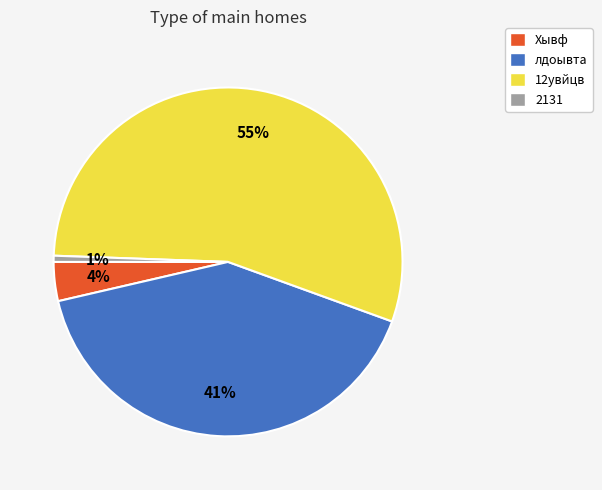

Is the sum of Хывф and 12увйцв greater than half?

Yes